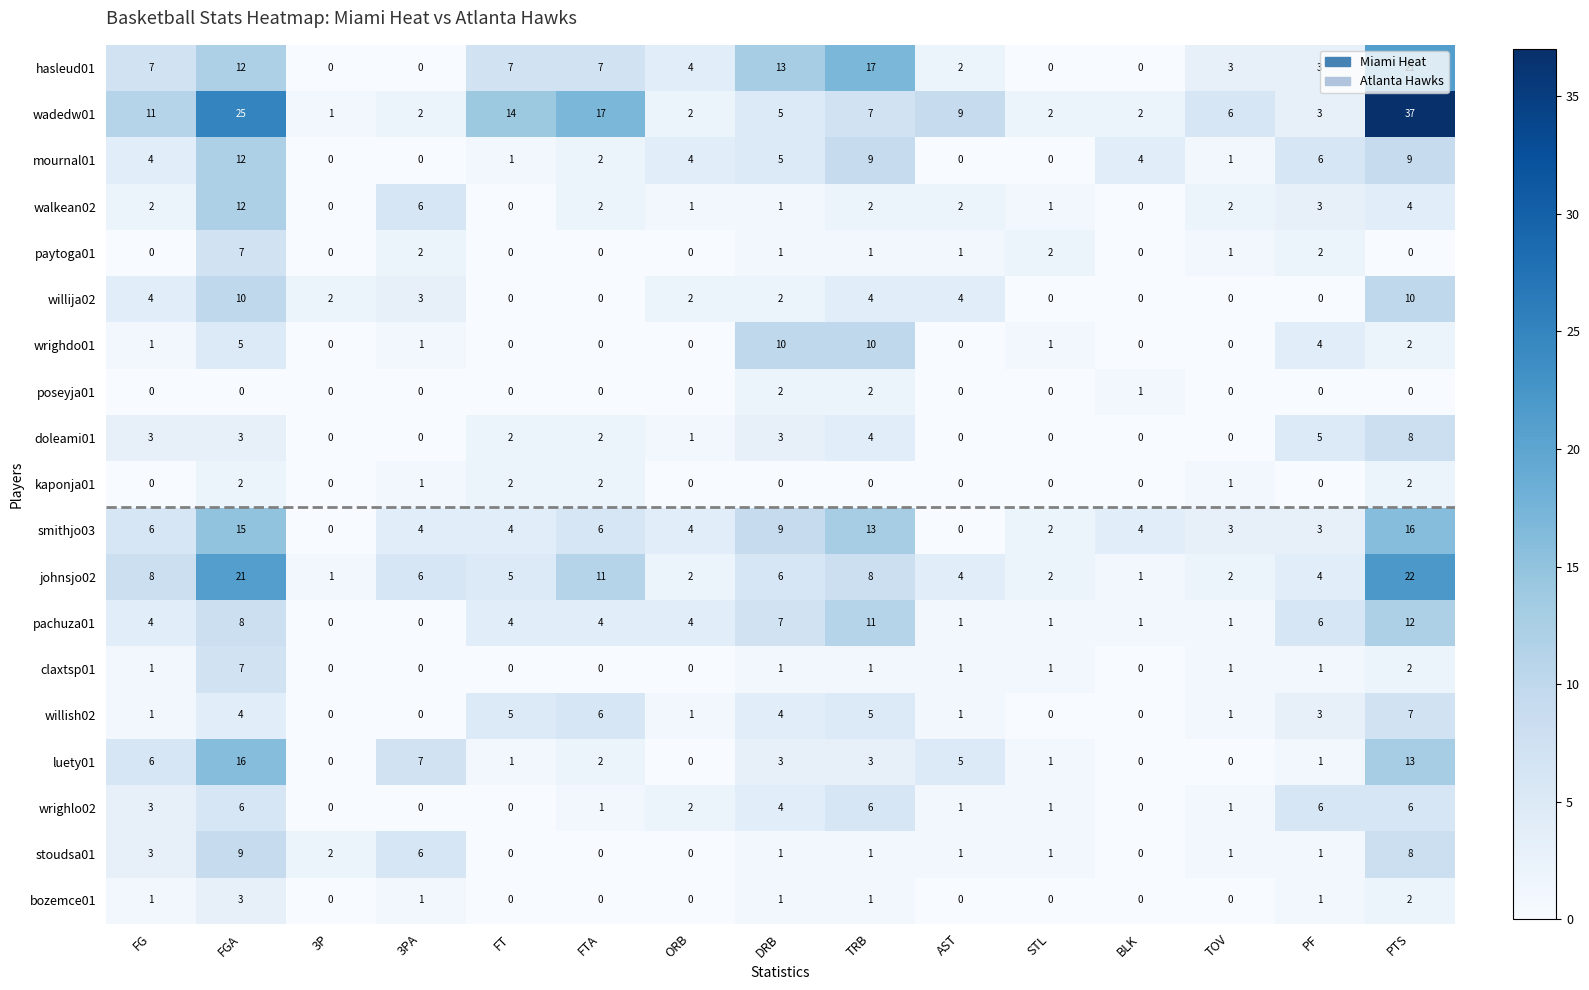

How many series are shown in this chart?

19